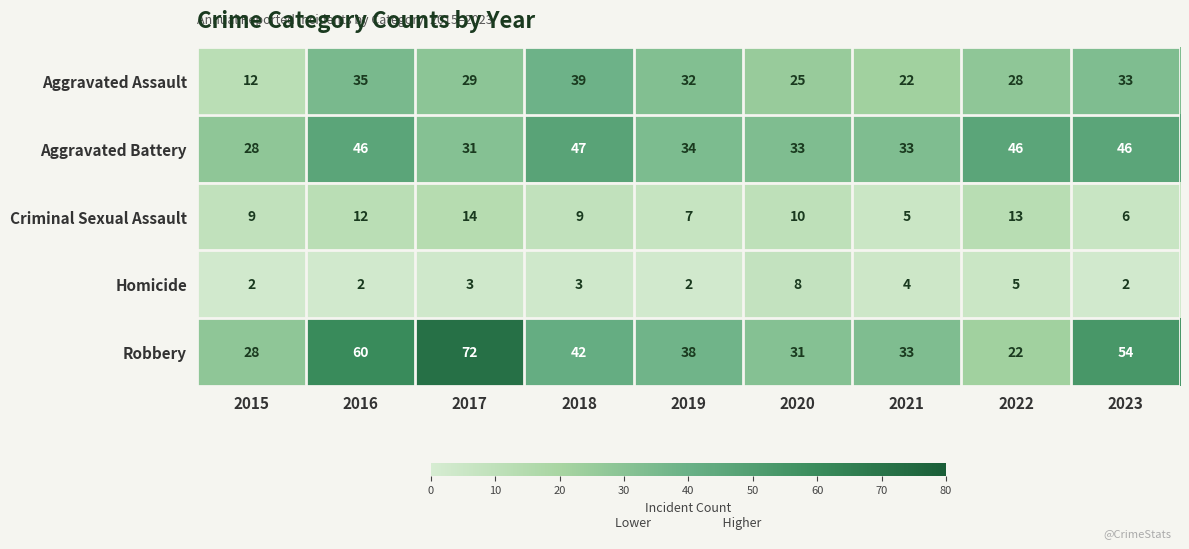

Which category has the highest value in the Homicide series?

2020